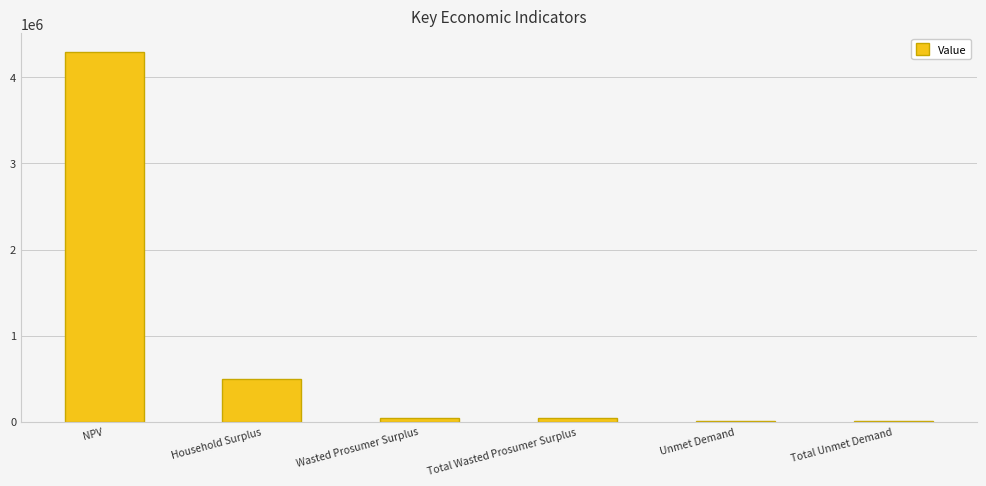

The value at Unmet Demand is 4720.6. True or false?

True